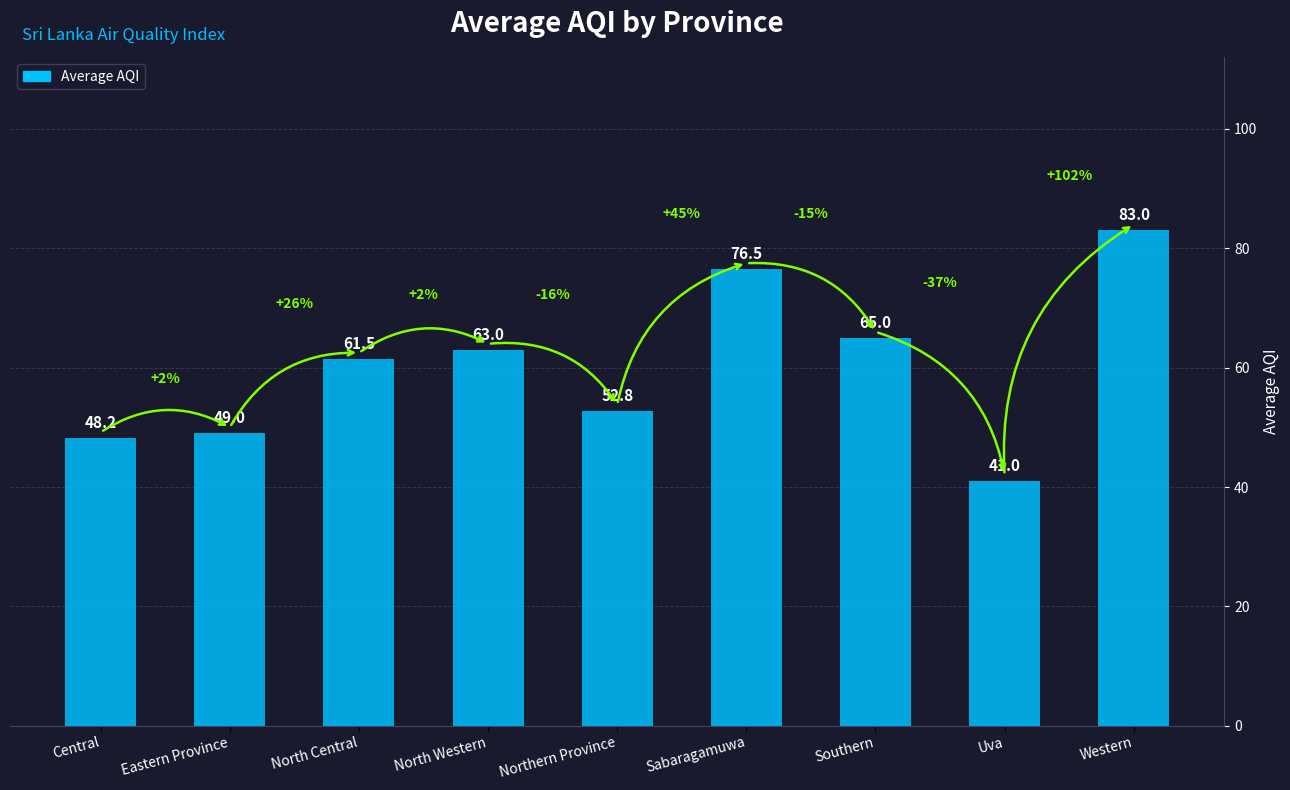

The chart shows a value of 83.0 at Western. True or false?

True